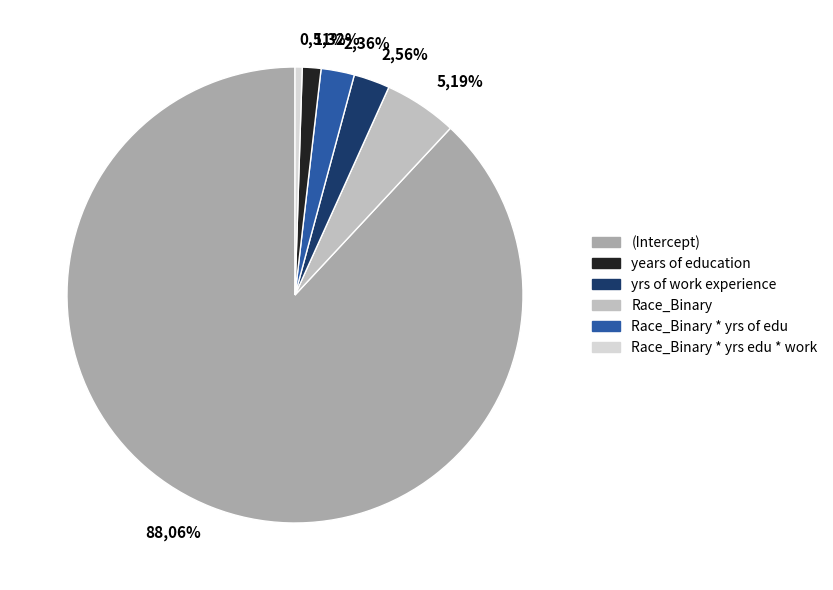

What is the largest slice in the pie chart?

(Intercept)